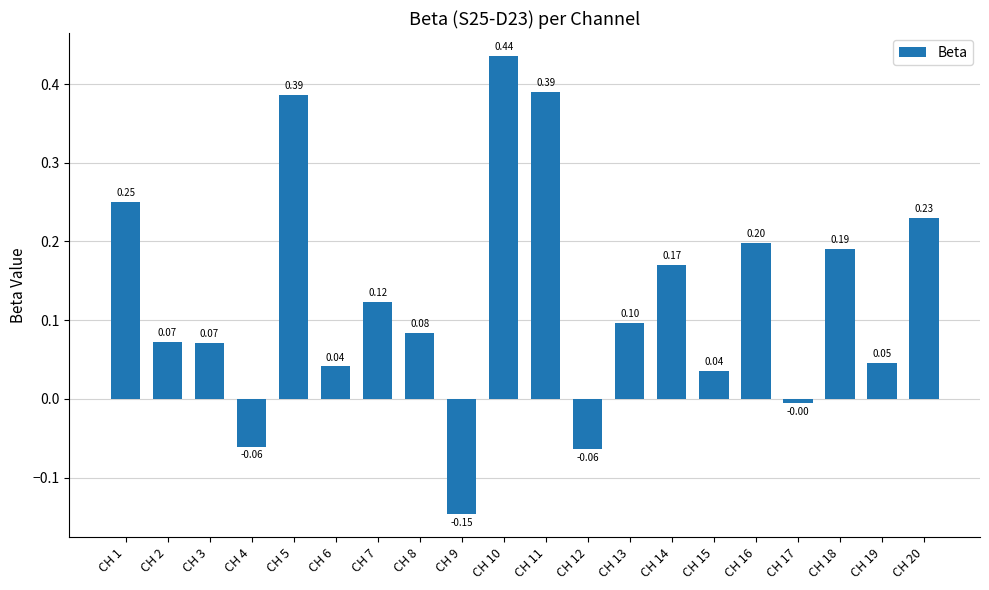

What is the difference between the maximum and second lowest values?

0.5